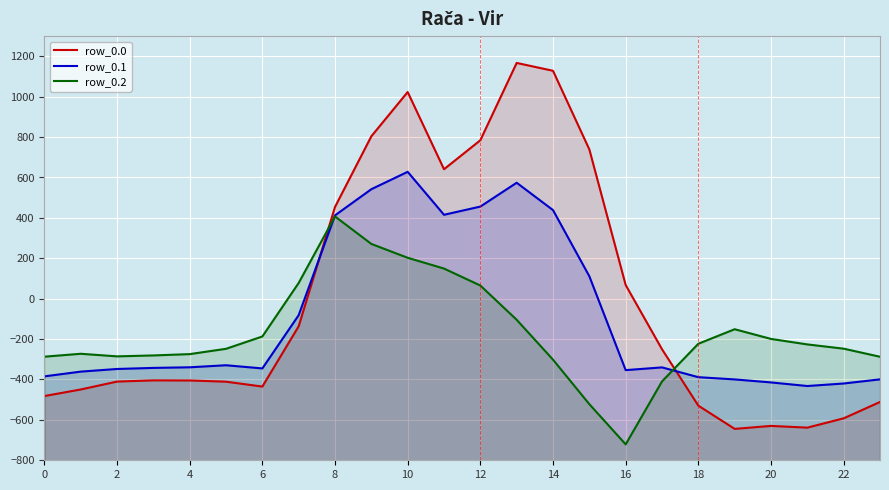

The row_0.2 series shows -329.1 at 18. True or false?

False